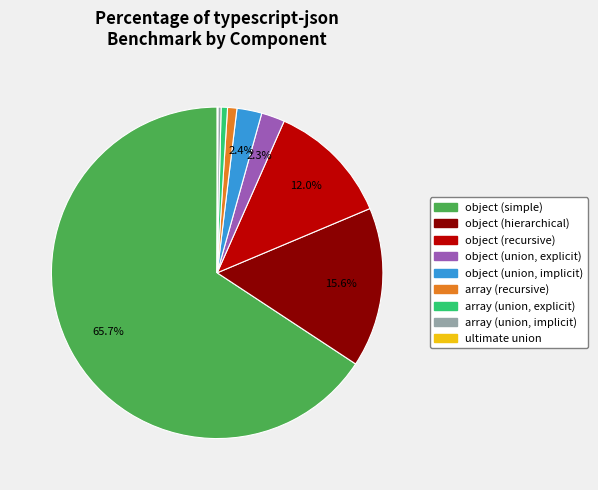

Which slice is the largest?

object (simple)